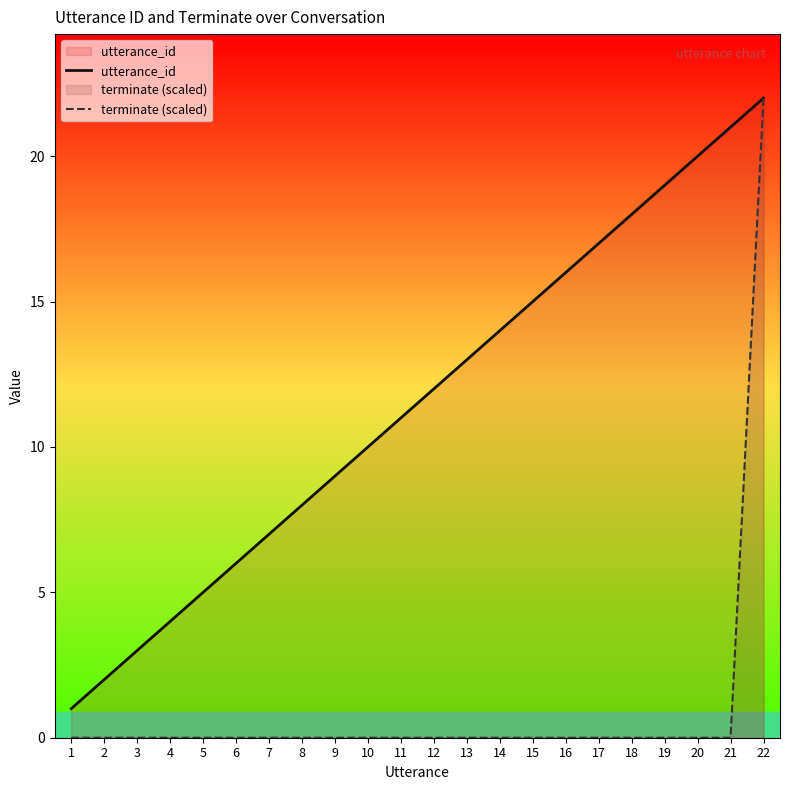

True or false: utterance_id and terminate (scaled) cross at least once.

False